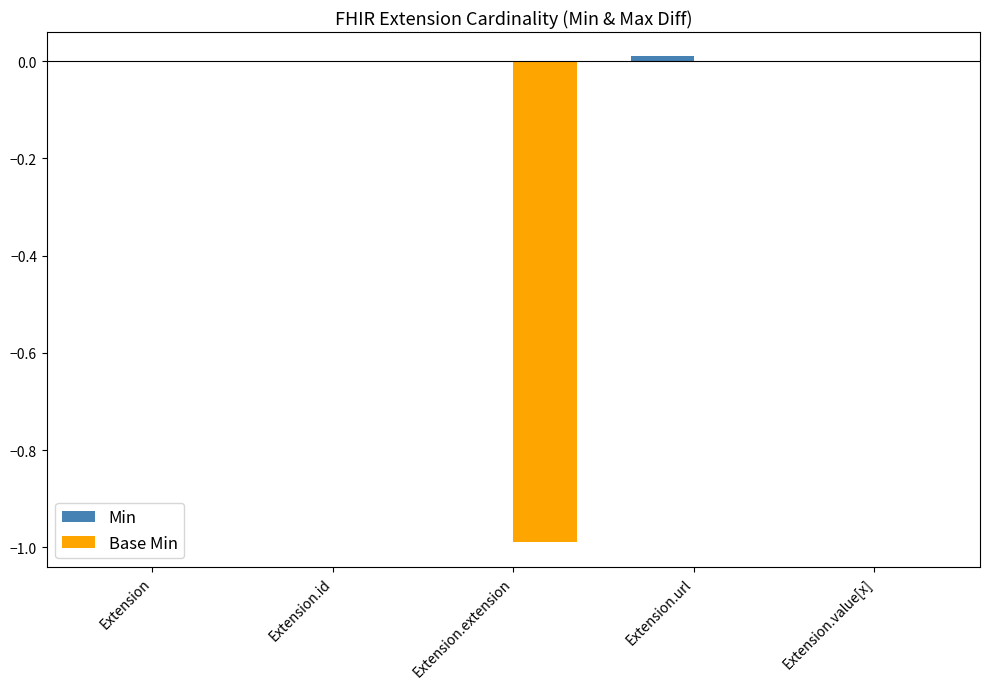

What is the total value across all series at Extension.extension?

-1.0